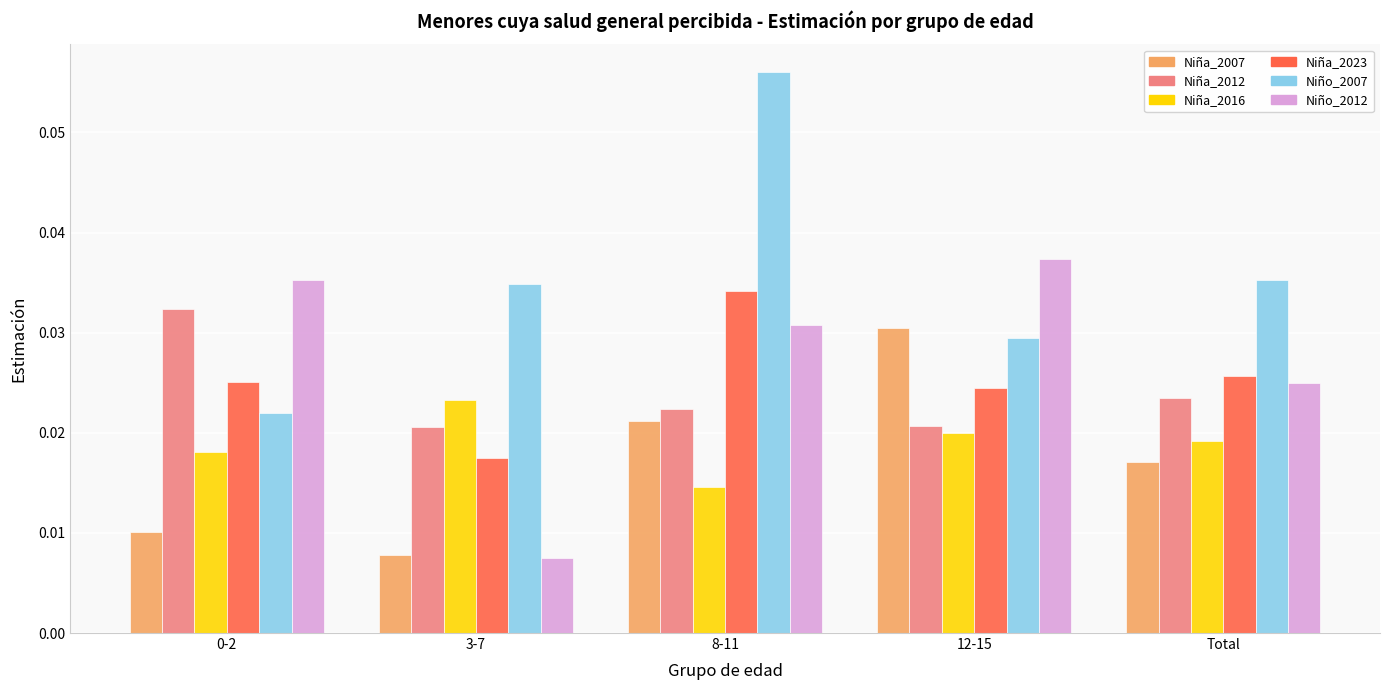

The Niño_2007 series shows 0.1 at Total. True or false?

False